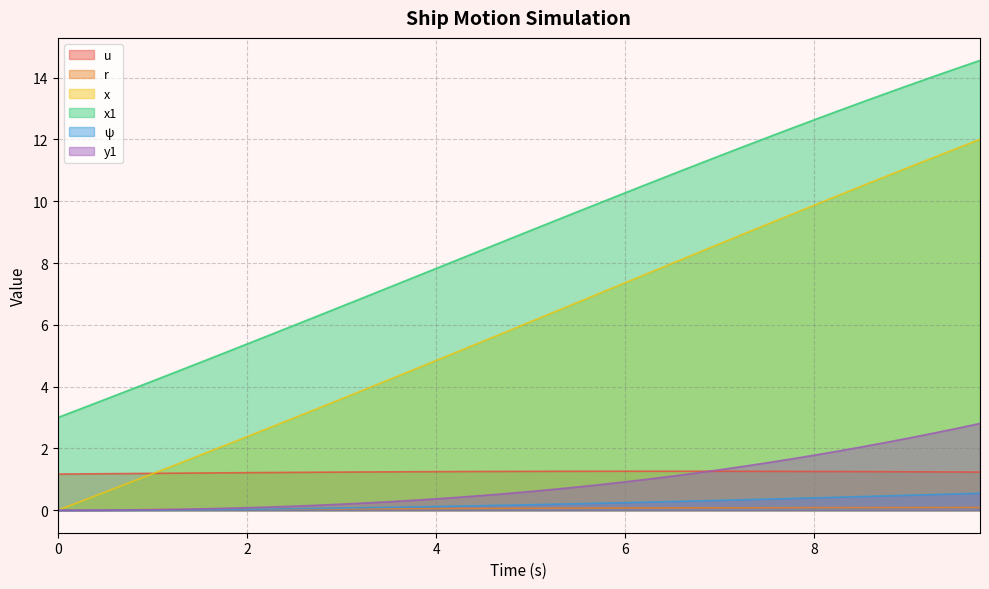

Which series has the largest total across all categories?

x1